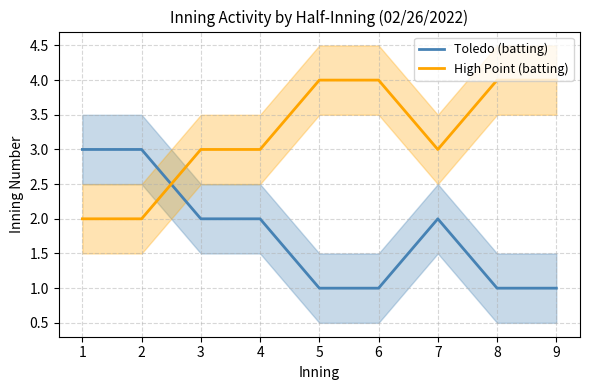

Which category has the lowest value across all series?

5